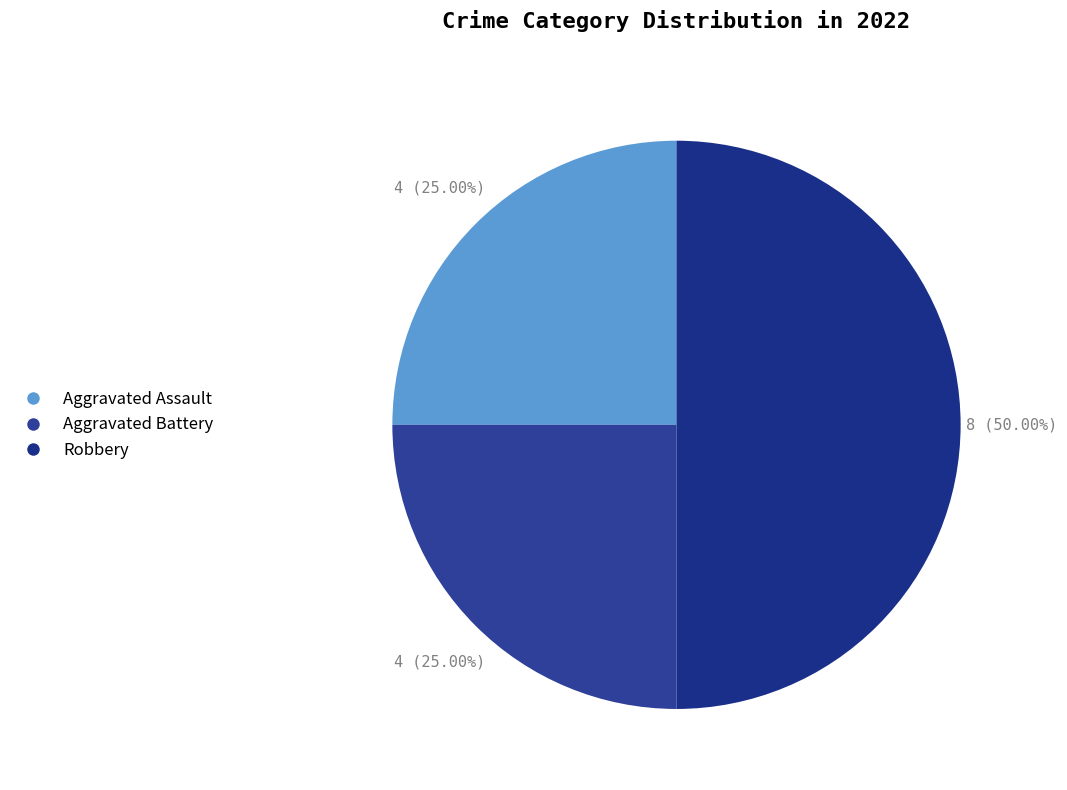

To the nearest percent, what is the average slice percentage?

33%